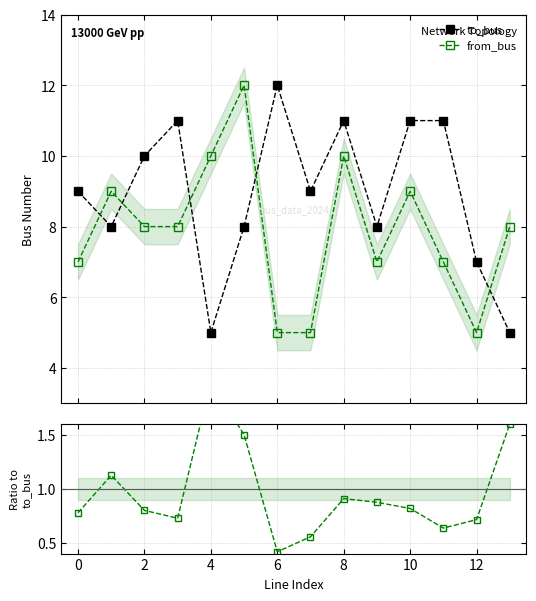

How many interior local valleys does the to_bus series have?

4